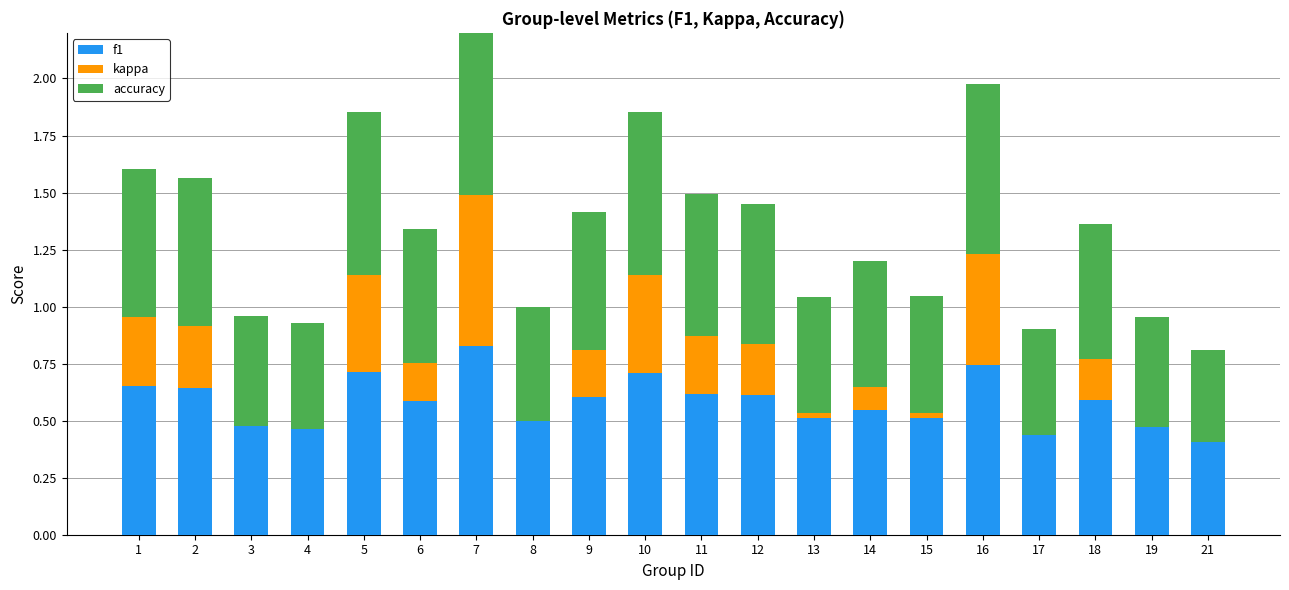

Reading right to left, what are all the values shown in this chart?

f1: 0.4	0.5	0.6	0.4	0.7	0.5	0.5	0.5	0.6	0.6	0.7	0.6	0.5	0.8	0.6	0.7	0.5	0.5	0.6	0.7
kappa: 0.0	0.0	0.2	0.0	0.5	0.0	0.1	0.0	0.2	0.2	0.4	0.2	0.0	0.7	0.2	0.4	0.0	0.0	0.3	0.3
accuracy: 0.4	0.5	0.6	0.5	0.7	0.5	0.6	0.5	0.6	0.6	0.7	0.6	0.5	0.8	0.6	0.7	0.5	0.5	0.7	0.7